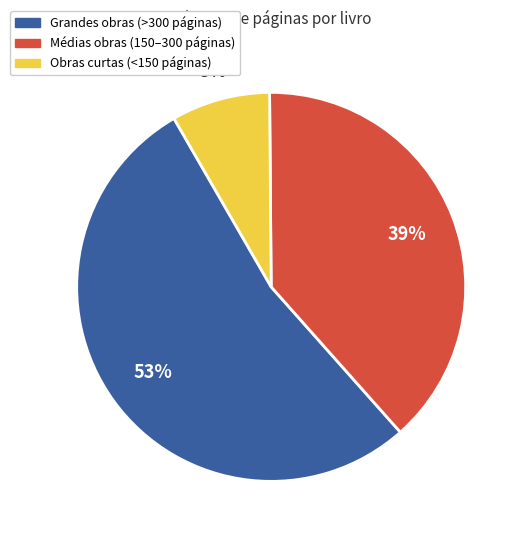

To the nearest percent, what is the difference between the largest and smallest slice percentages?

45%